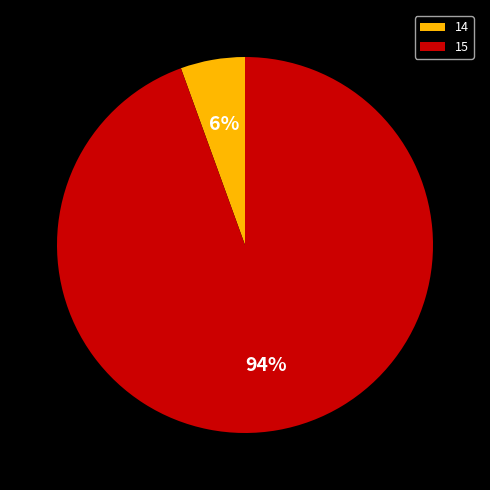

Count the number of slices in the pie.

2